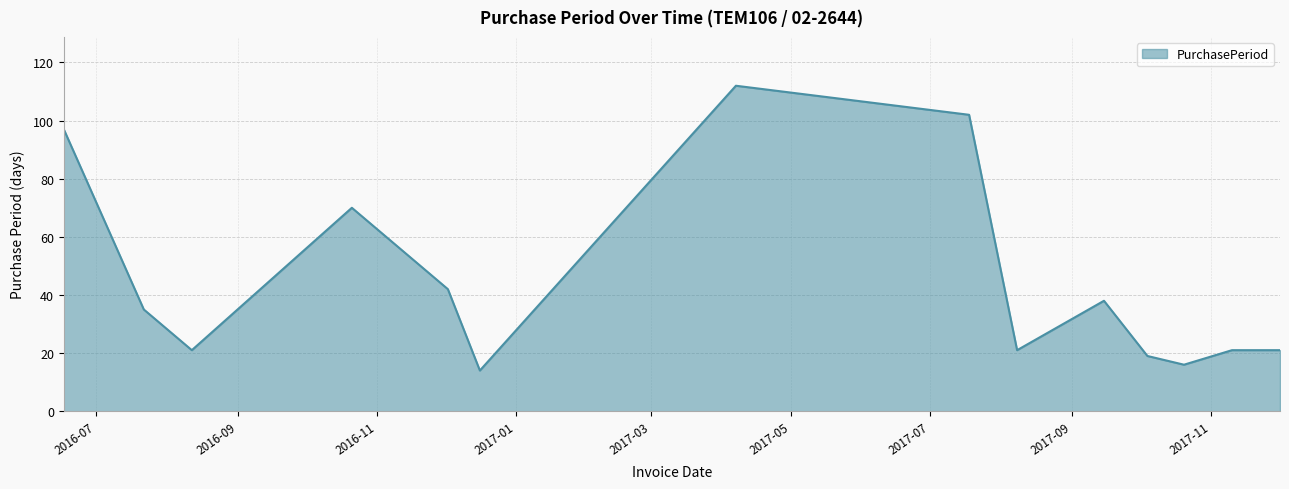

What is the greatest value displayed?

112